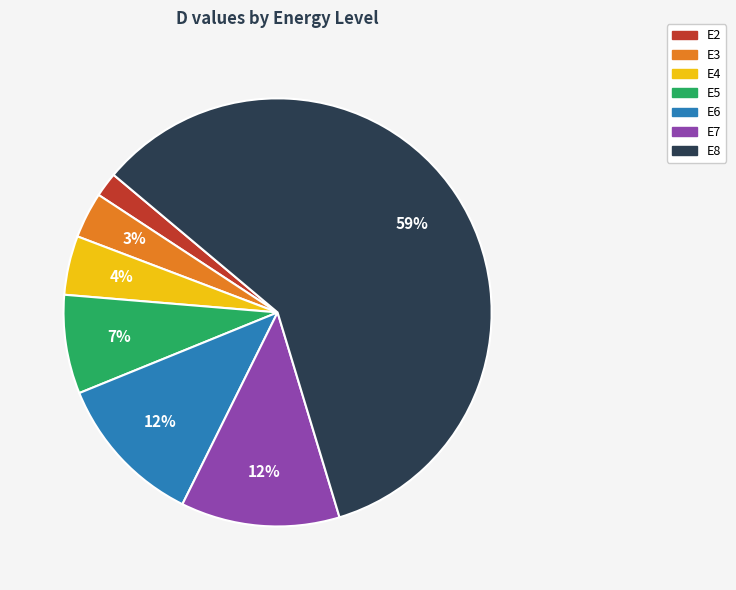

How many segments does this pie chart have?

7